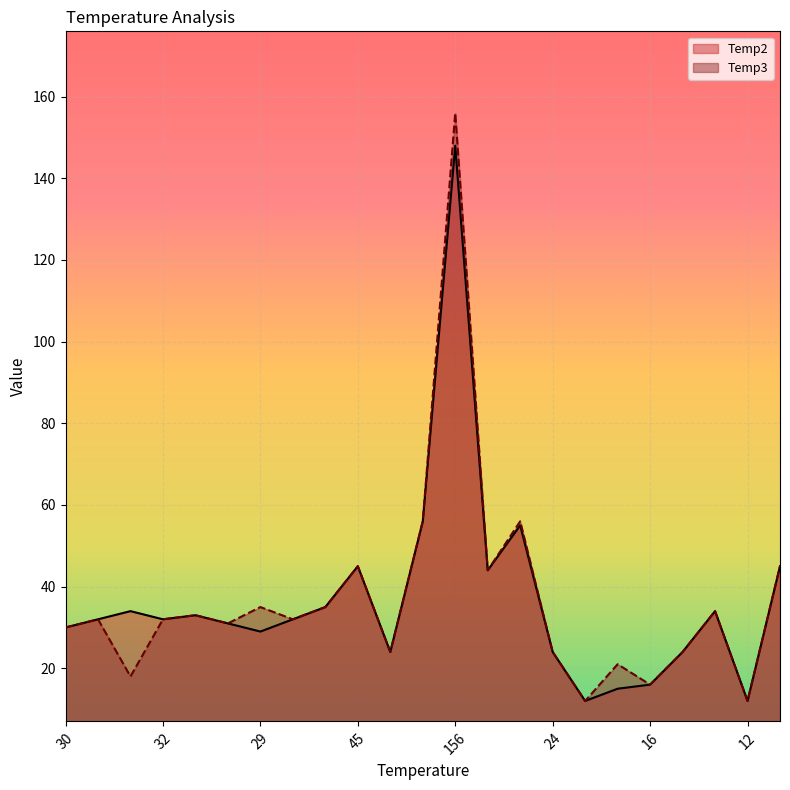

Which series has the widest spread of values?

Temp3